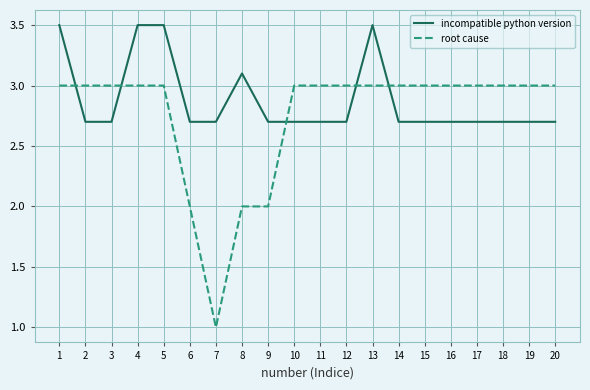

Reading left to right, what are all the values shown in this chart?

incompatible python version: 3.5	2.7	2.7	3.5	3.5	2.7	2.7	3.1	2.7	2.7	2.7	2.7	3.5	2.7	2.7	2.7	2.7	2.7	2.7	2.7
root cause: 3.0	3.0	3.0	3.0	3.0	2.0	1.0	2.0	2.0	3.0	3.0	3.0	3.0	3.0	3.0	3.0	3.0	3.0	3.0	3.0